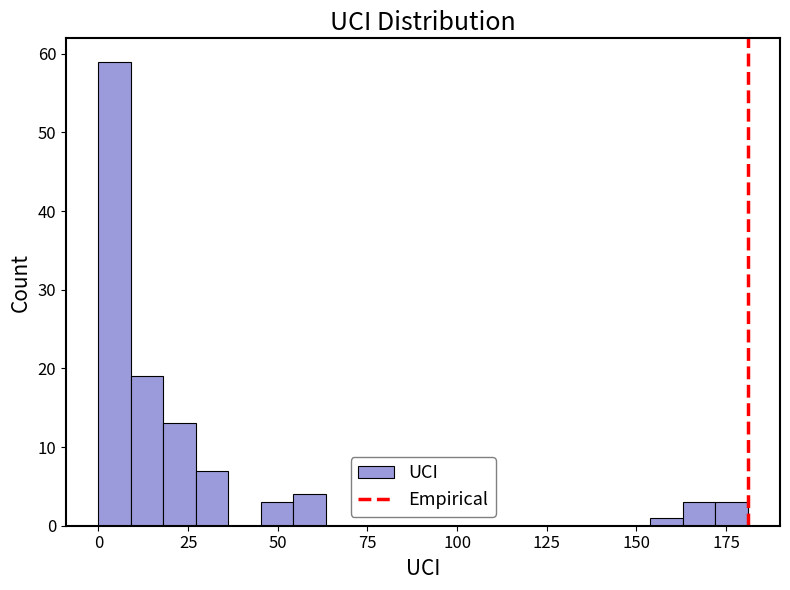

Read against the x-axis, roughly where is the centre of the tallest bar?

5